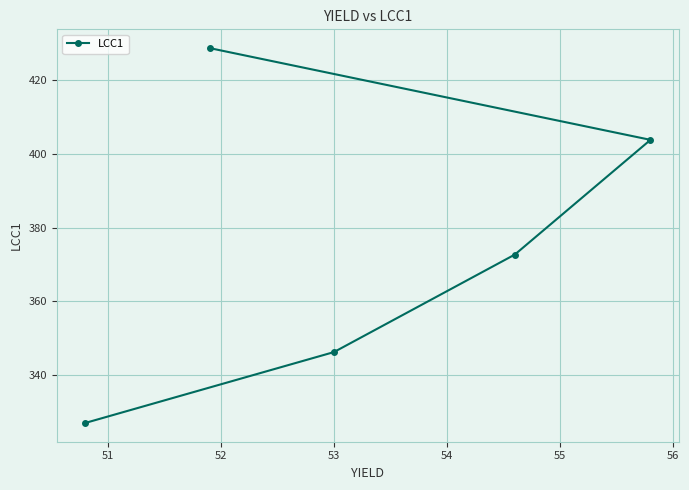

What is the minimum value shown in the chart?

327.0